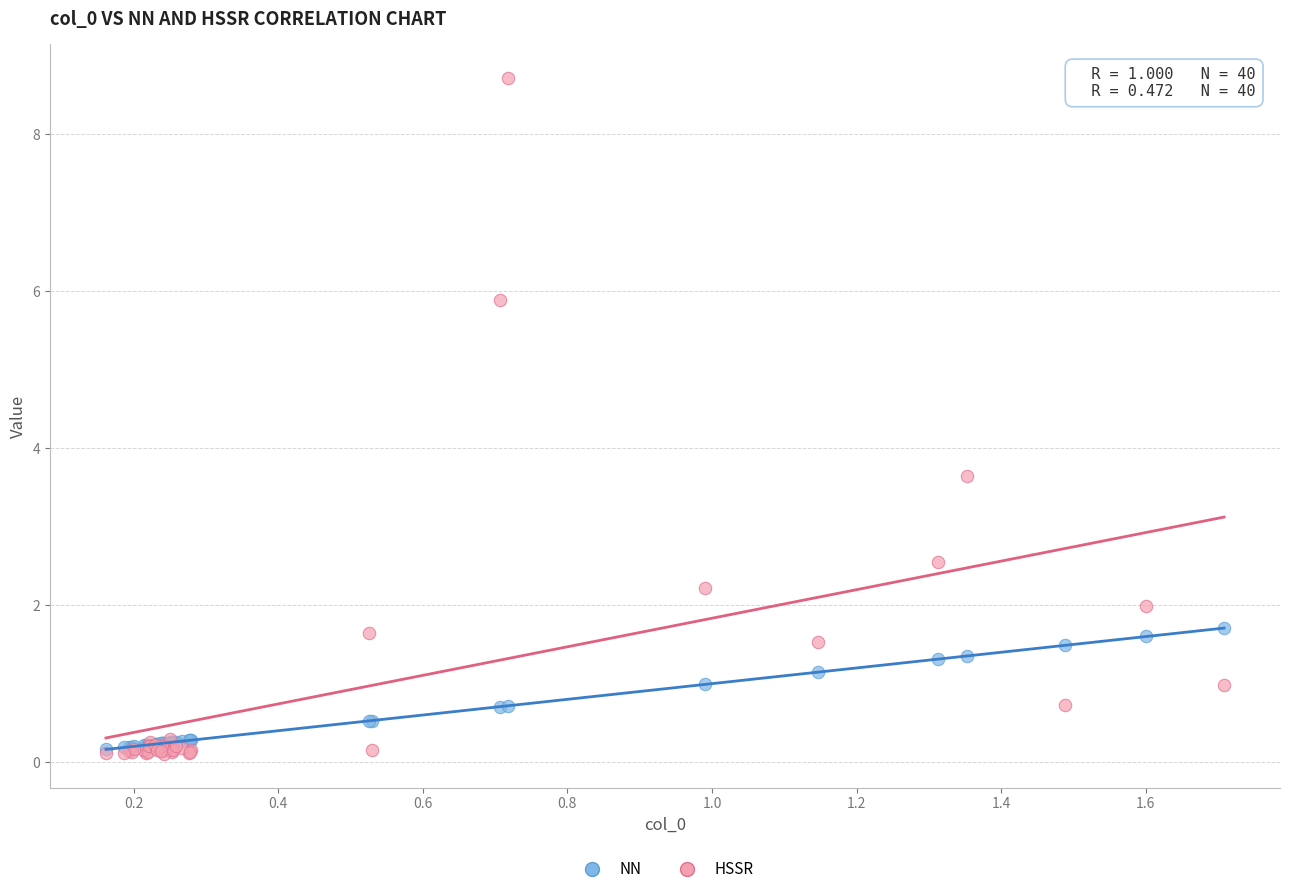

What are all the series names shown in the legend?

NN, HSSR